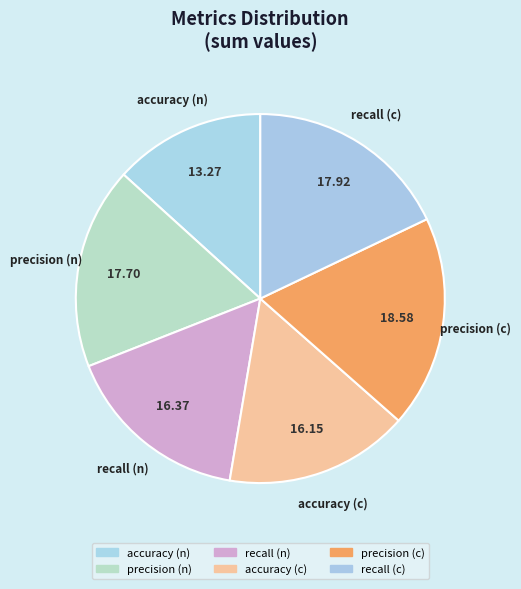

Combined, what portion of the pie is precision (c) and accuracy (n)?

31.9%